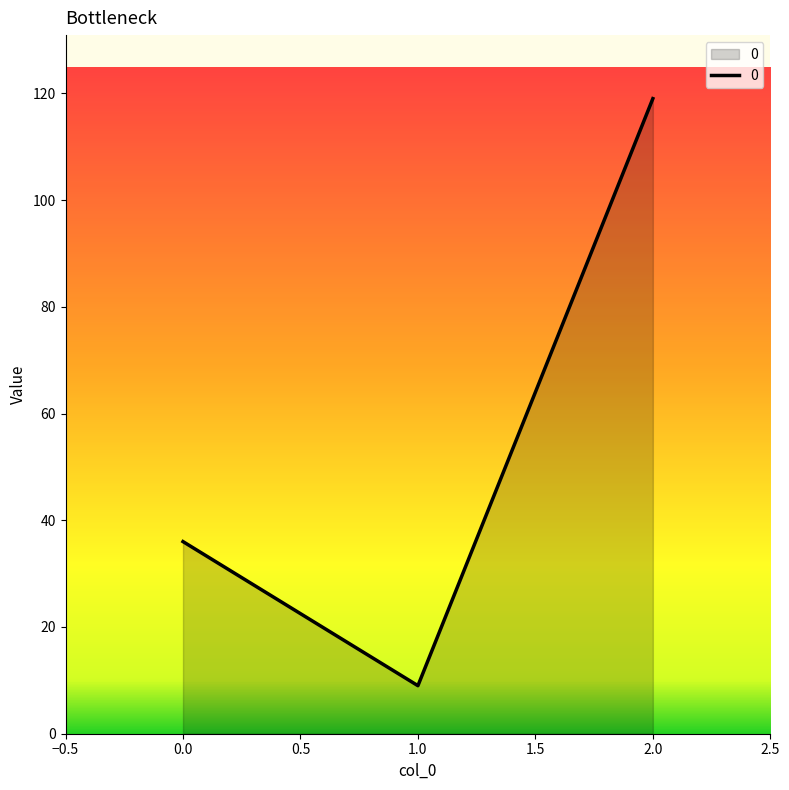

What is the average value?

55